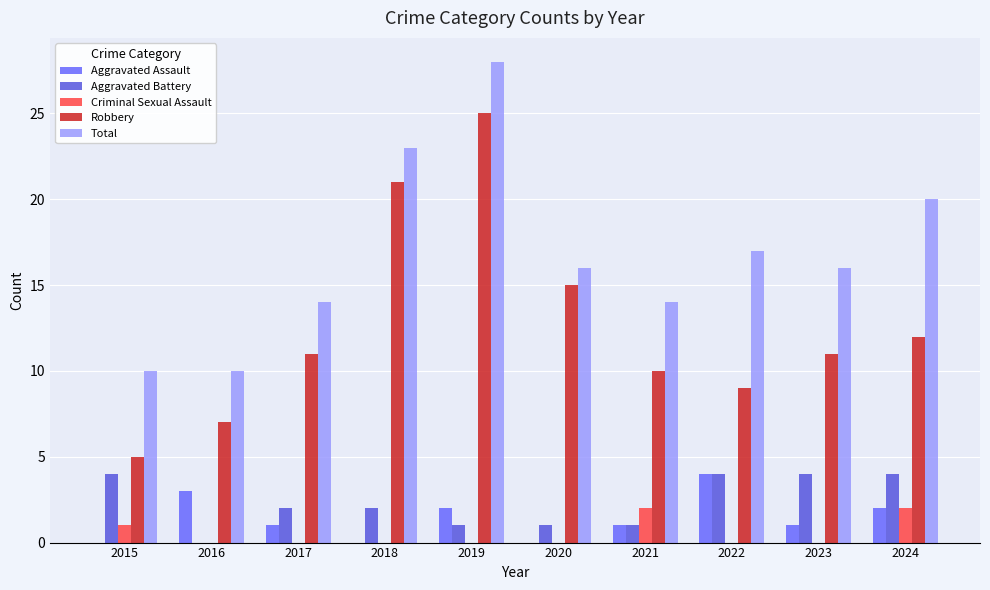

Between 2015 and 2018, which series saw the biggest shift?

Robbery